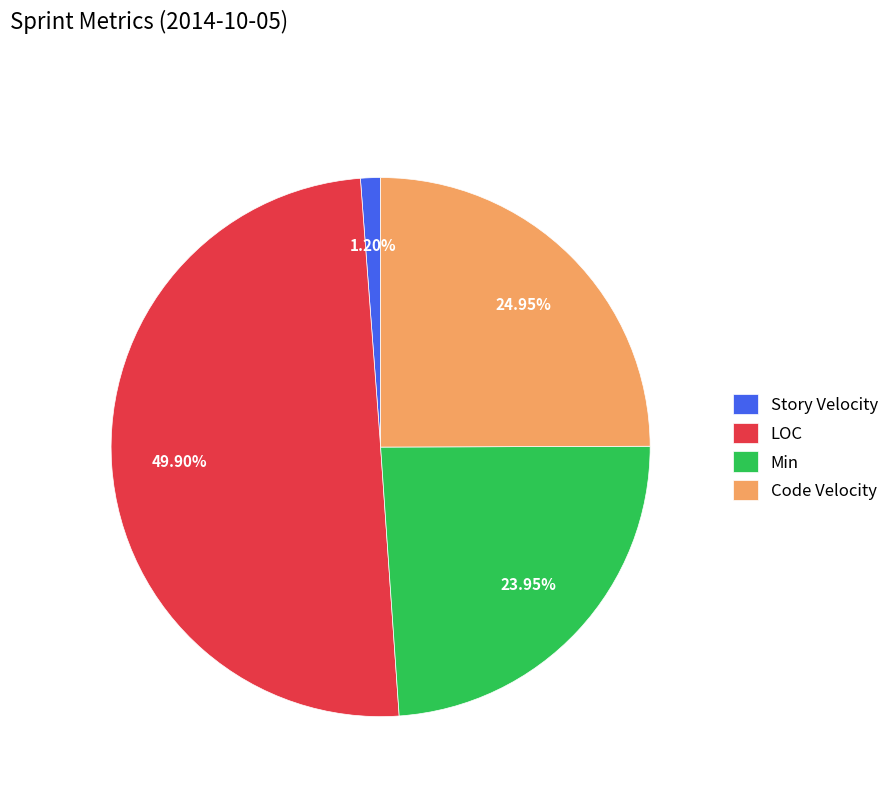

Does Min account for over 50% of the chart?

No